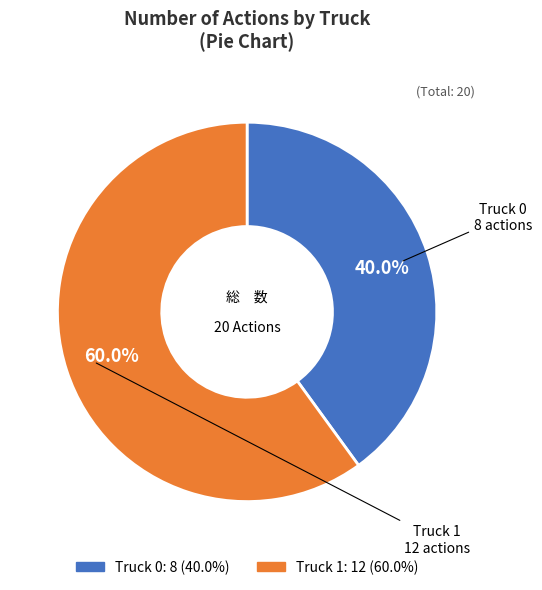

Between Truck 0 and Truck 1, which is larger?

Truck 1